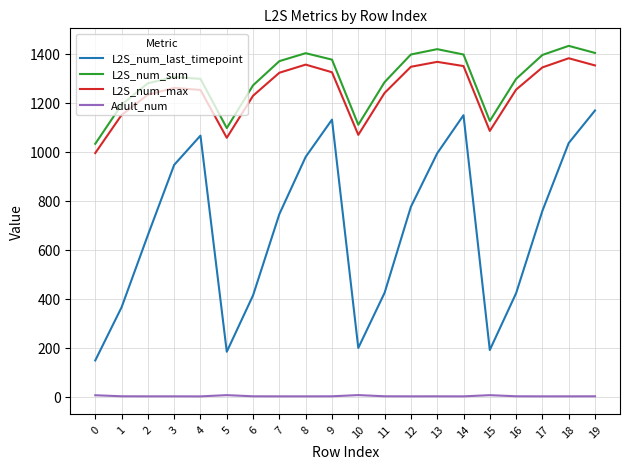

At how many categories does at least one series exceed 182?

20